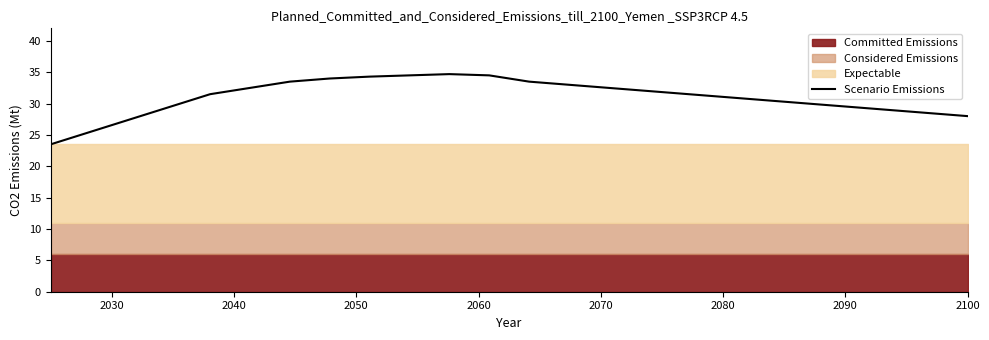

What is the minimum value for Scenario Emissions?

23.5